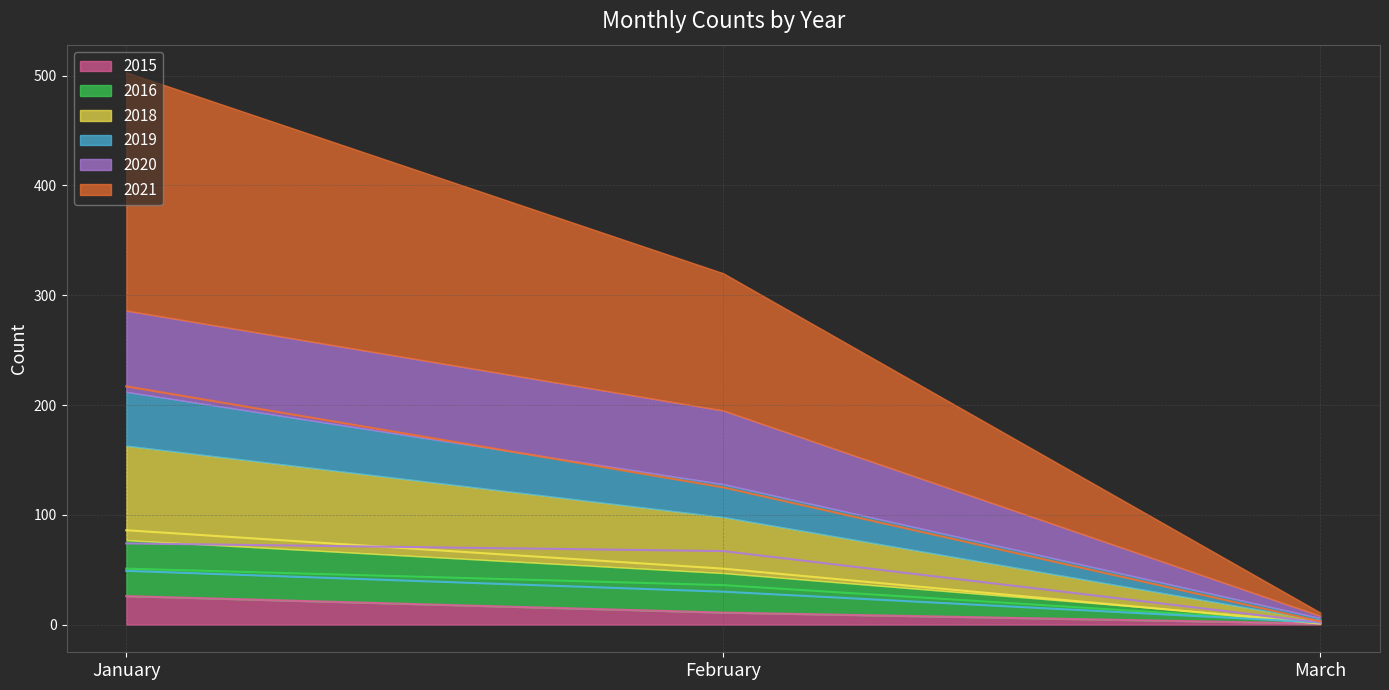

What are all the series names shown in the legend?

2015, 2016, 2018, 2019, 2020, 2021